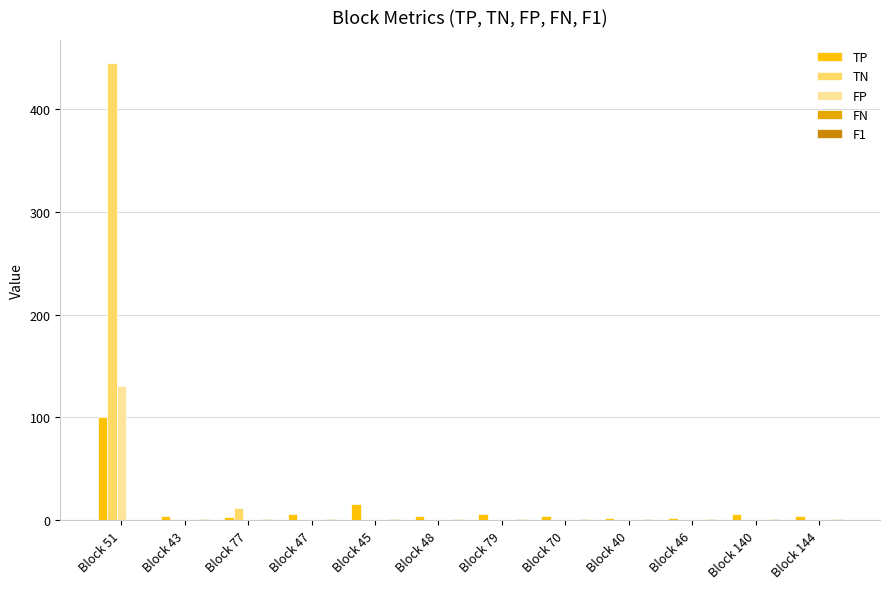

What is the label of the 3rd bar from the left?

Block 77